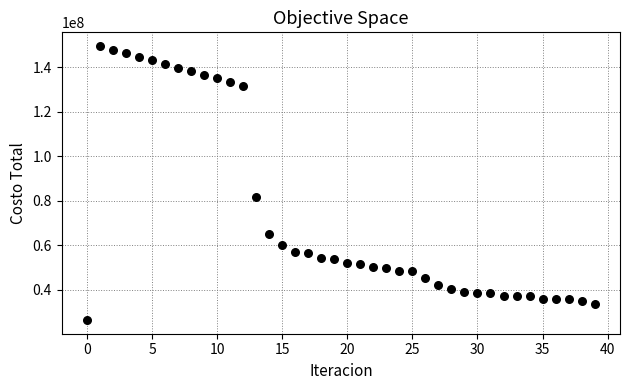

What Y value in the scatter plot is closest to 88057275?

81949640.8